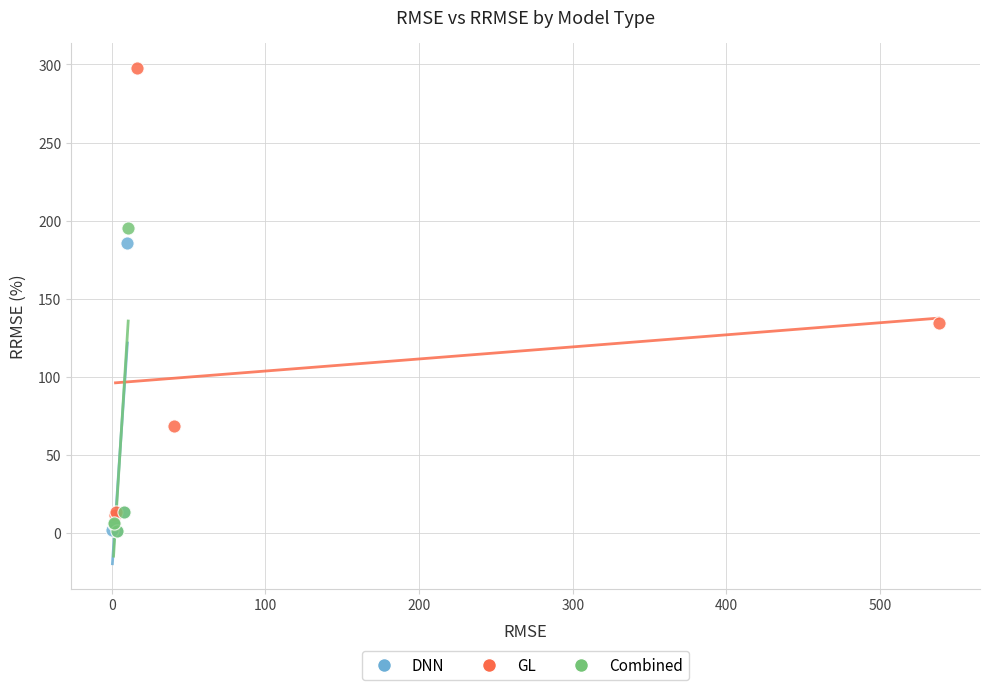

Which series reaches the maximum Y coordinate?

GL